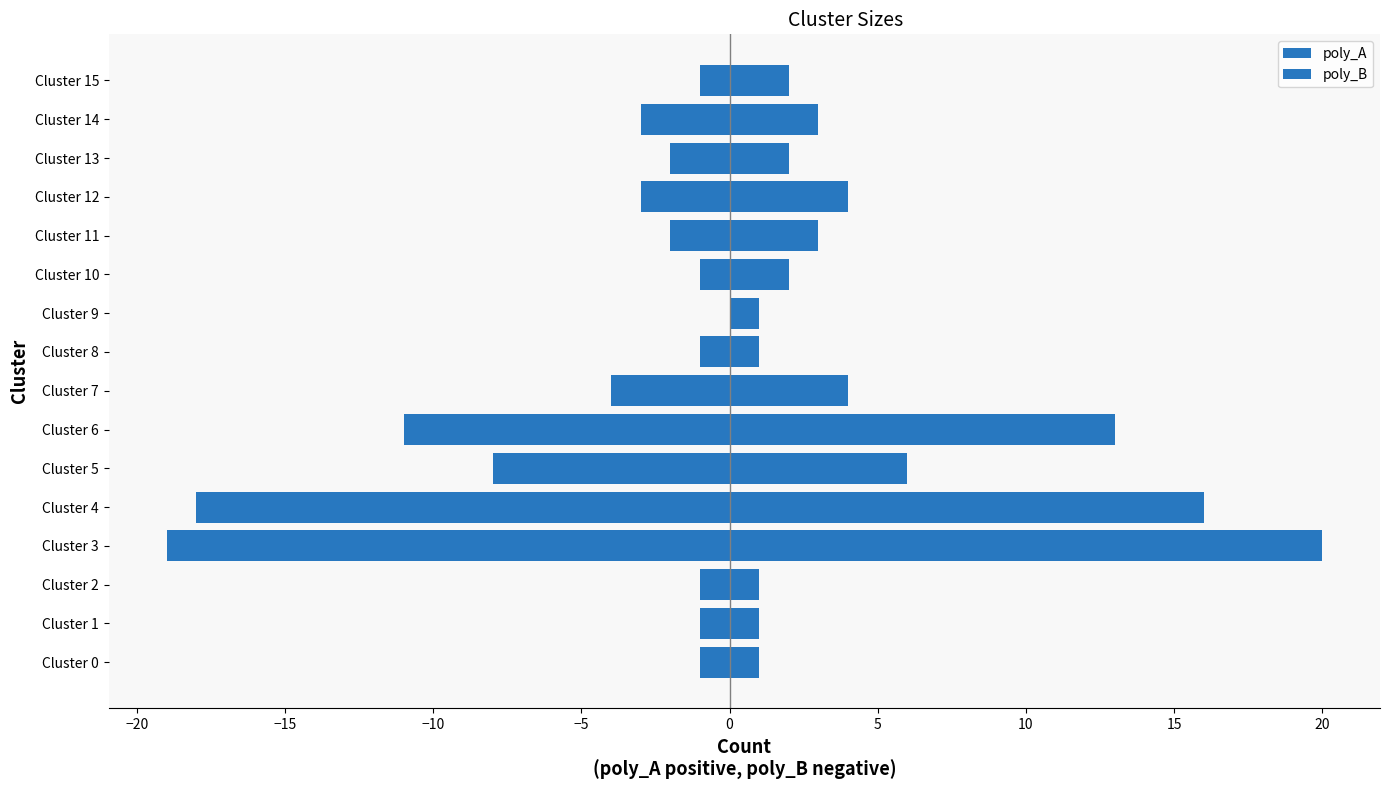

How many data points in poly_A are above 3?

6